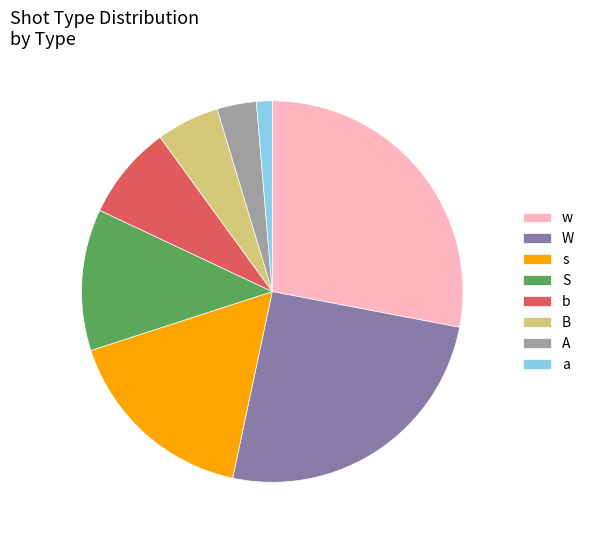

What is the largest slice in the pie chart?

w